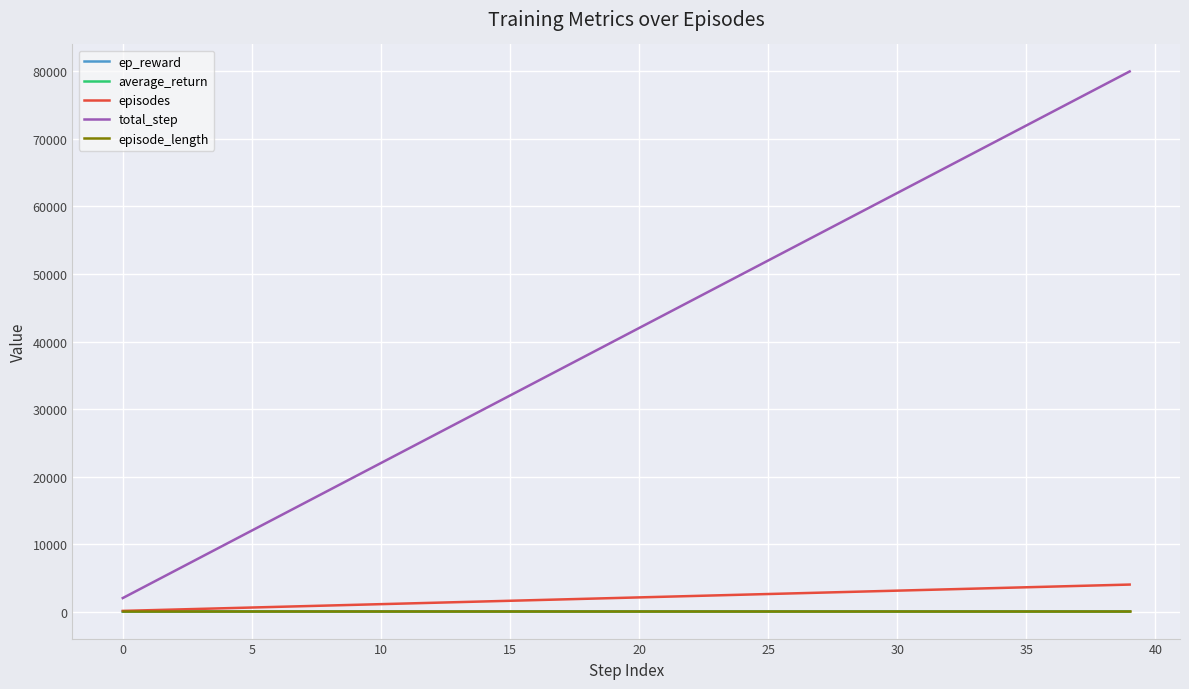

What is the maximum value for episodes?

3999.0